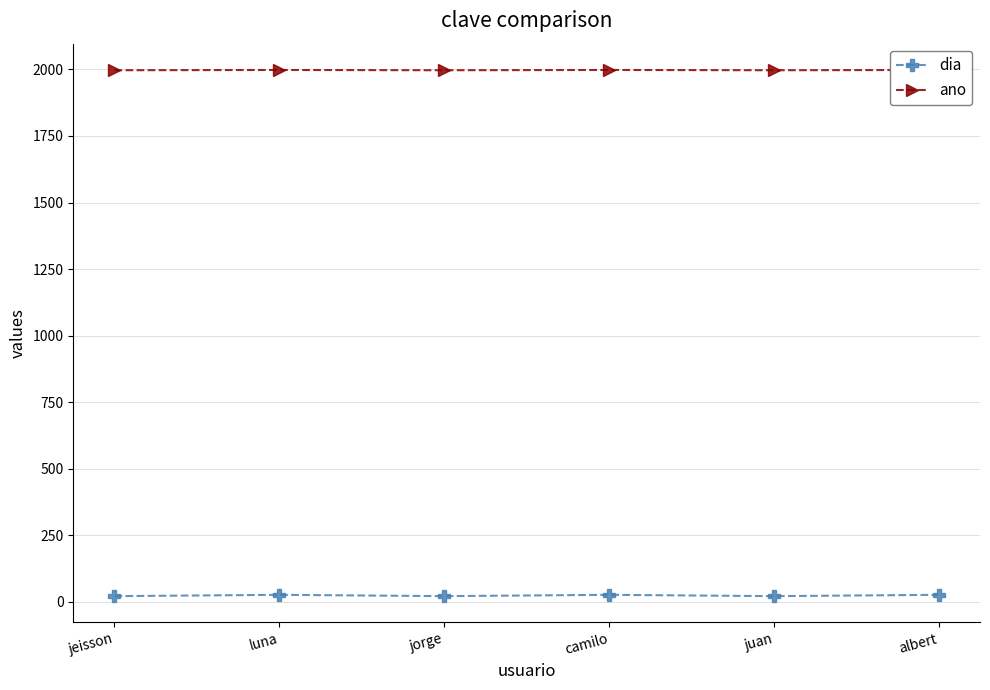

How many series are shown in this chart?

2